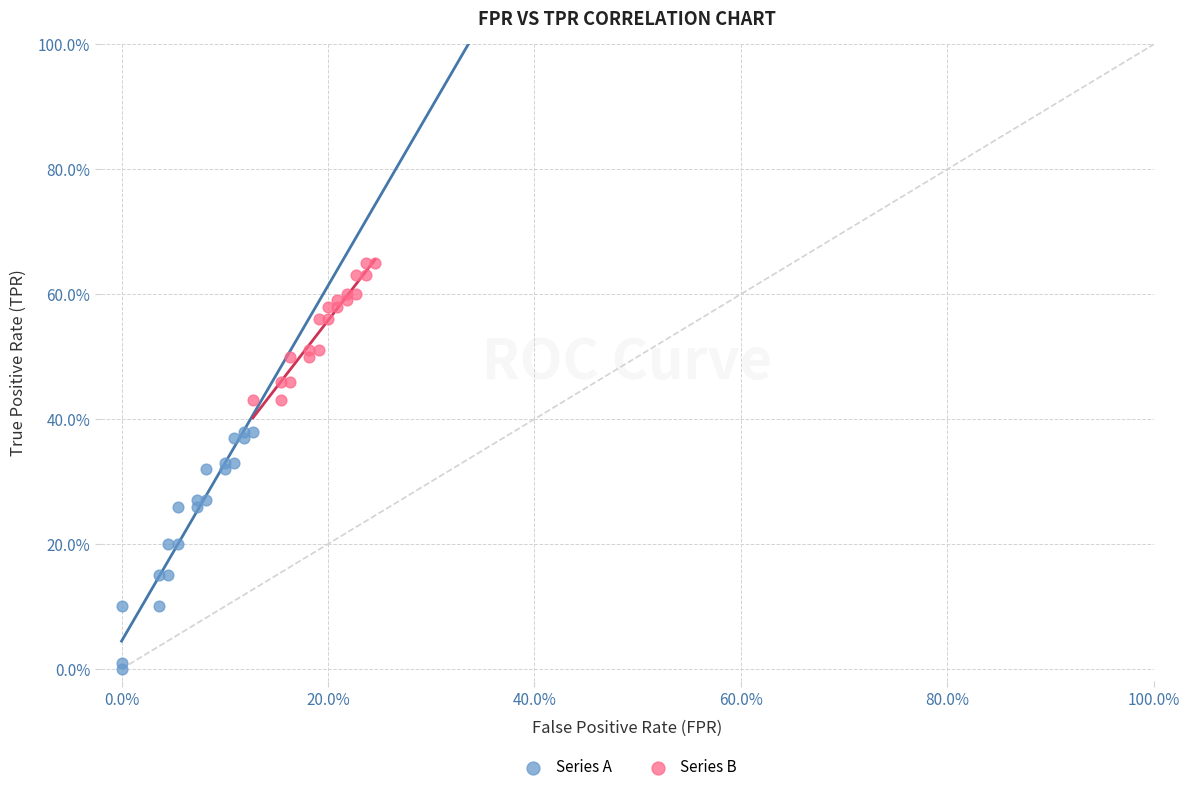

Which series reaches the minimum Y coordinate?

Series A